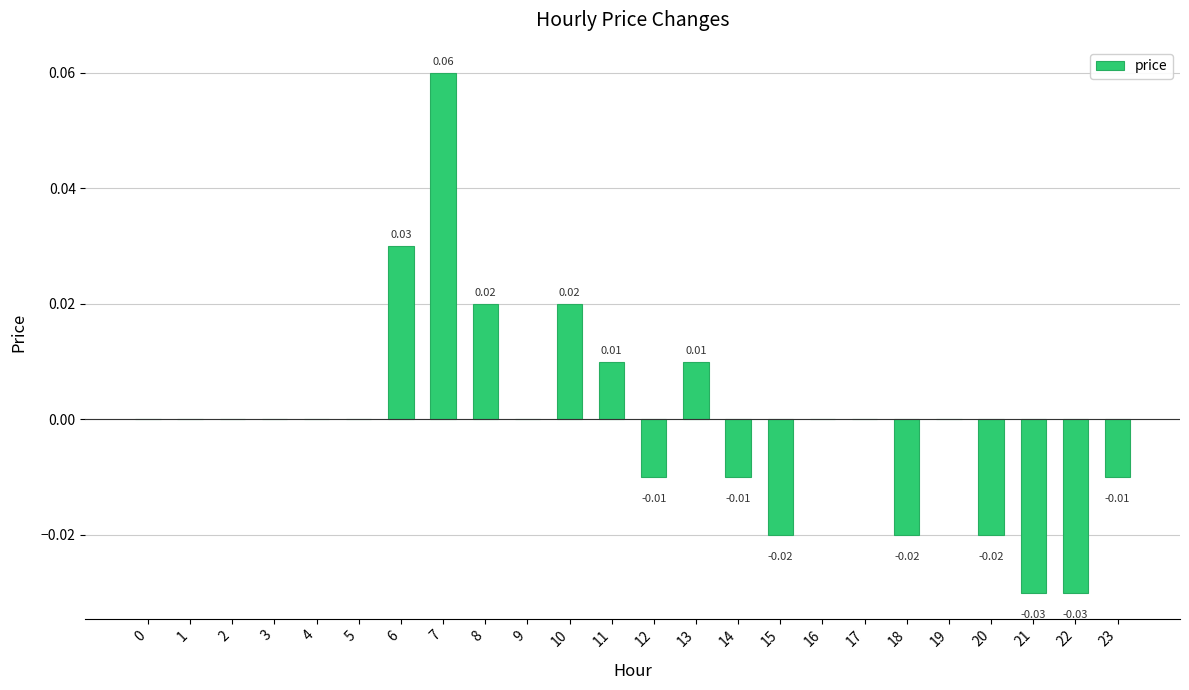

How many categories are shown in the chart?

24